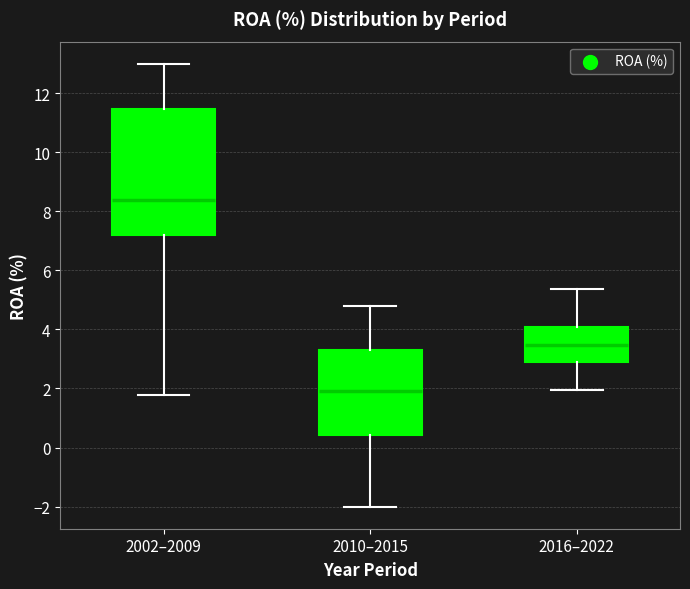

Which box's median line is the lowest?

2010–2015